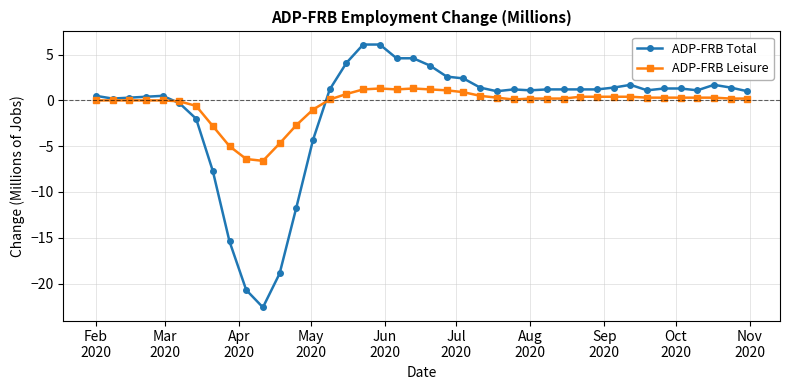

At how many categories does at least one series exceed 3?

6